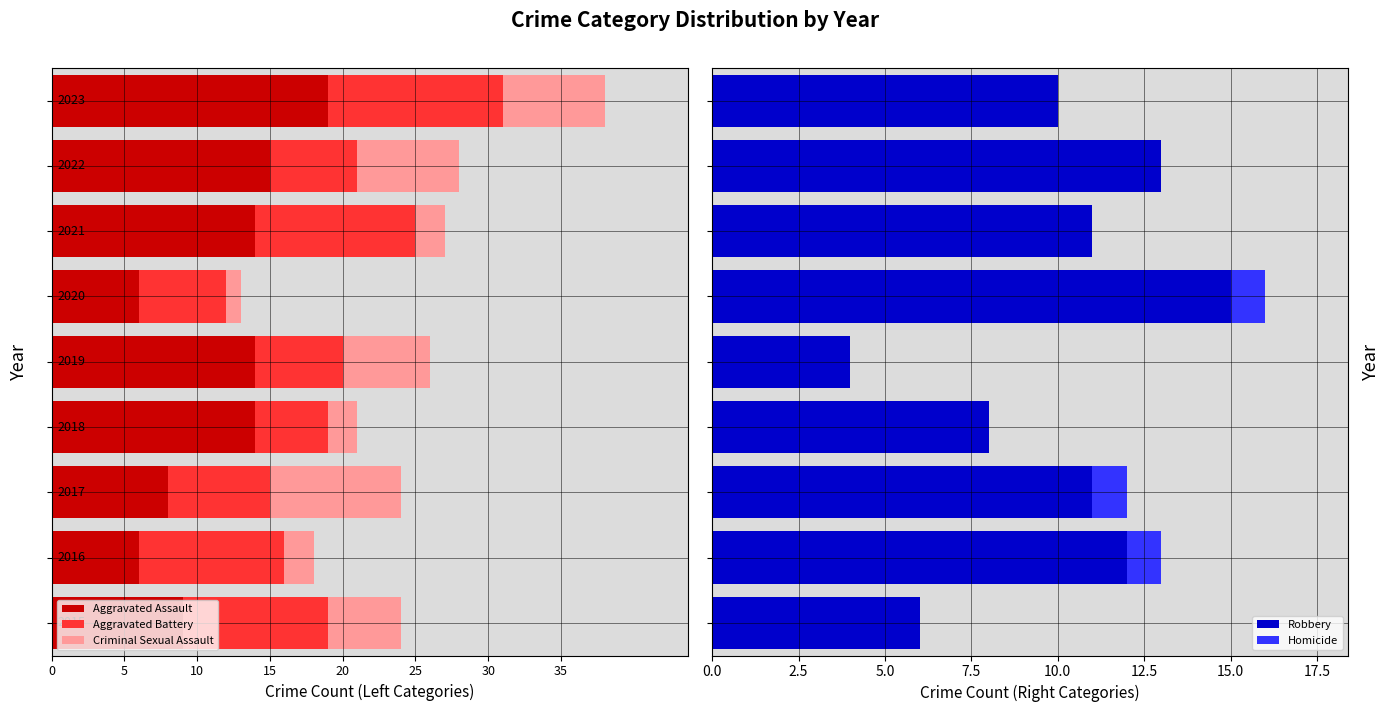

How many bars are there in total?

45